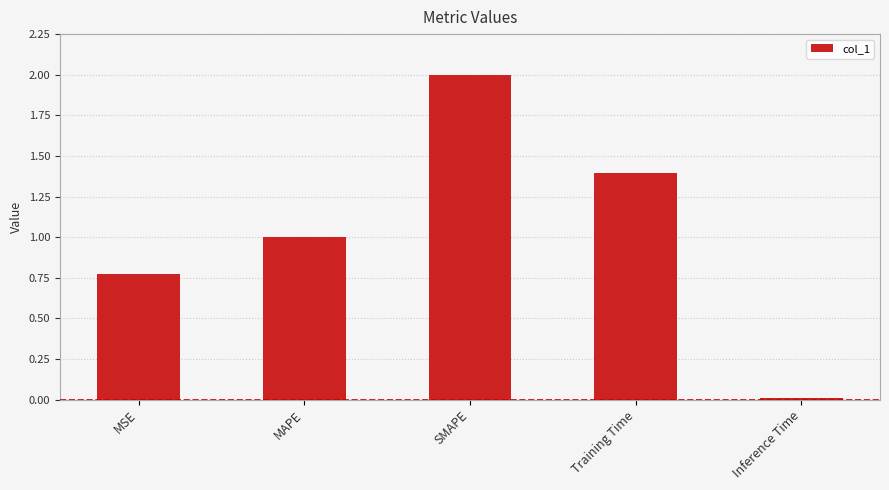

How many categories are shown in the chart?

5